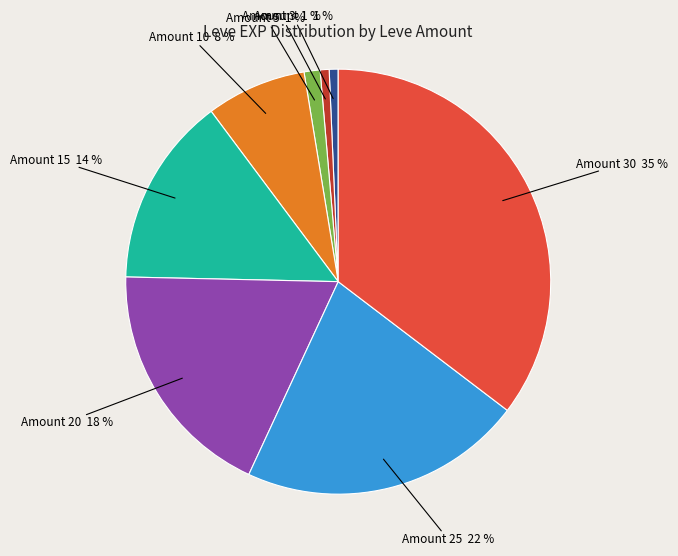

What is the largest slice in the pie chart?

Amount 30